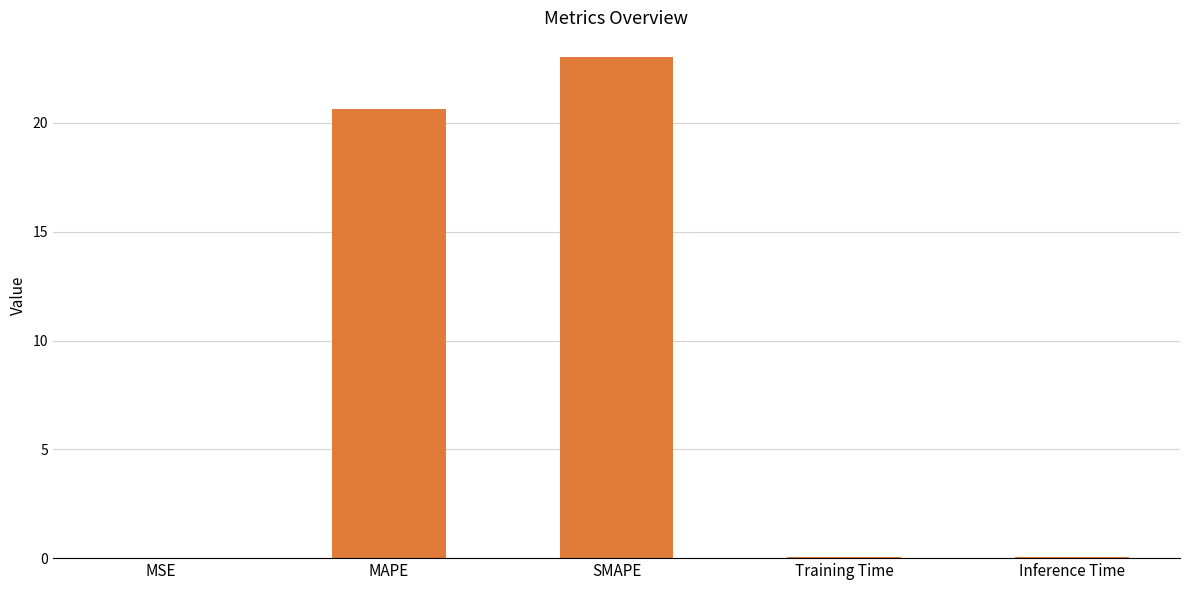

Which has a higher value, Inference Time or SMAPE?

SMAPE